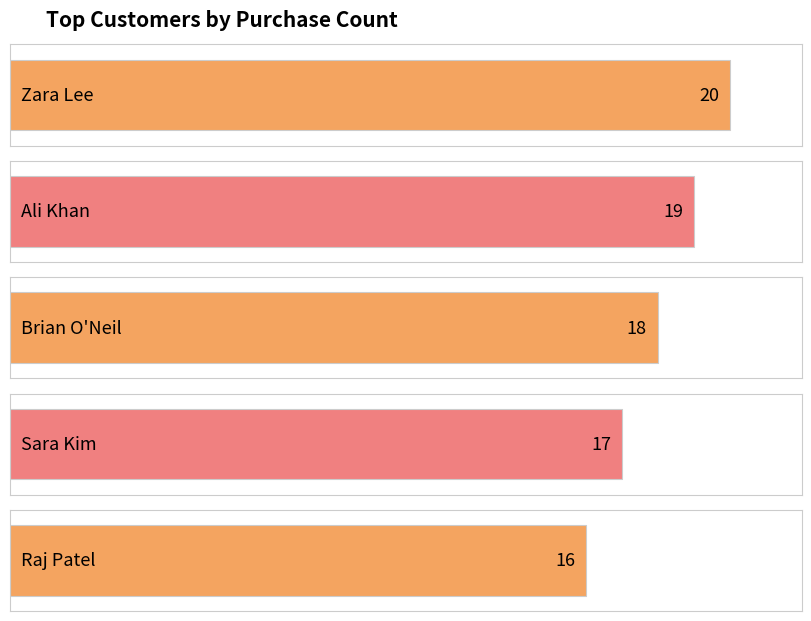

Reading right to left, extract all data points from this chart.

16	17	18	19	20